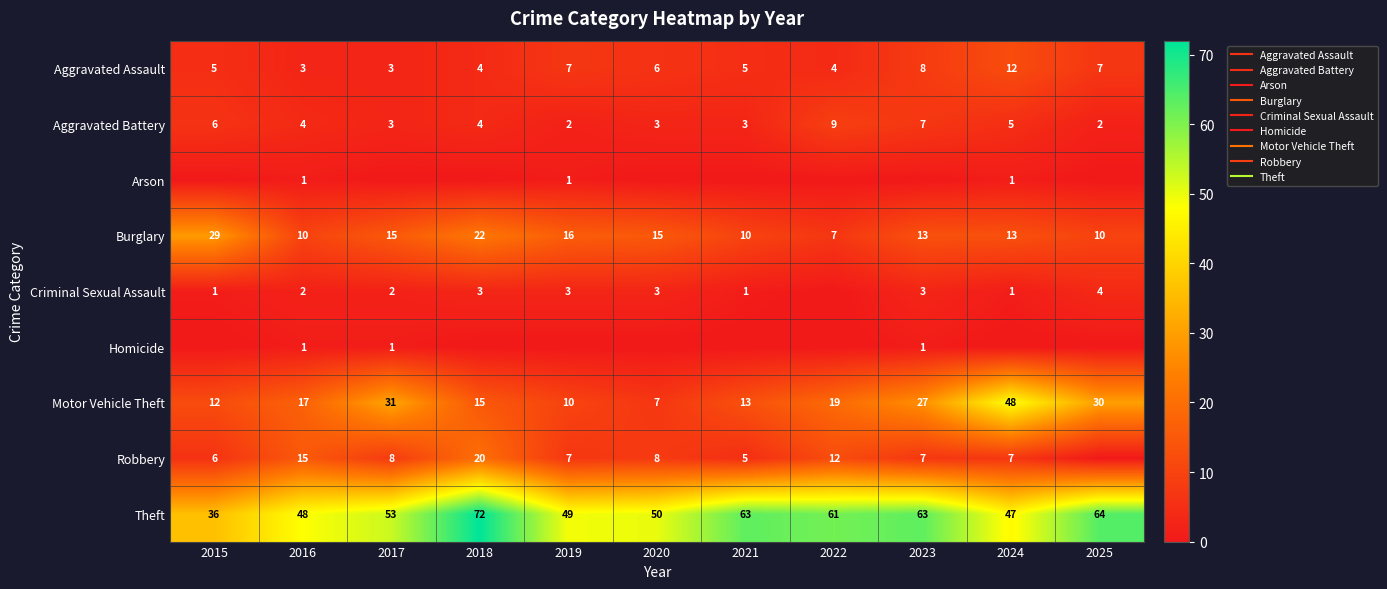

Count the Arson values in the range 0 to 1.

11